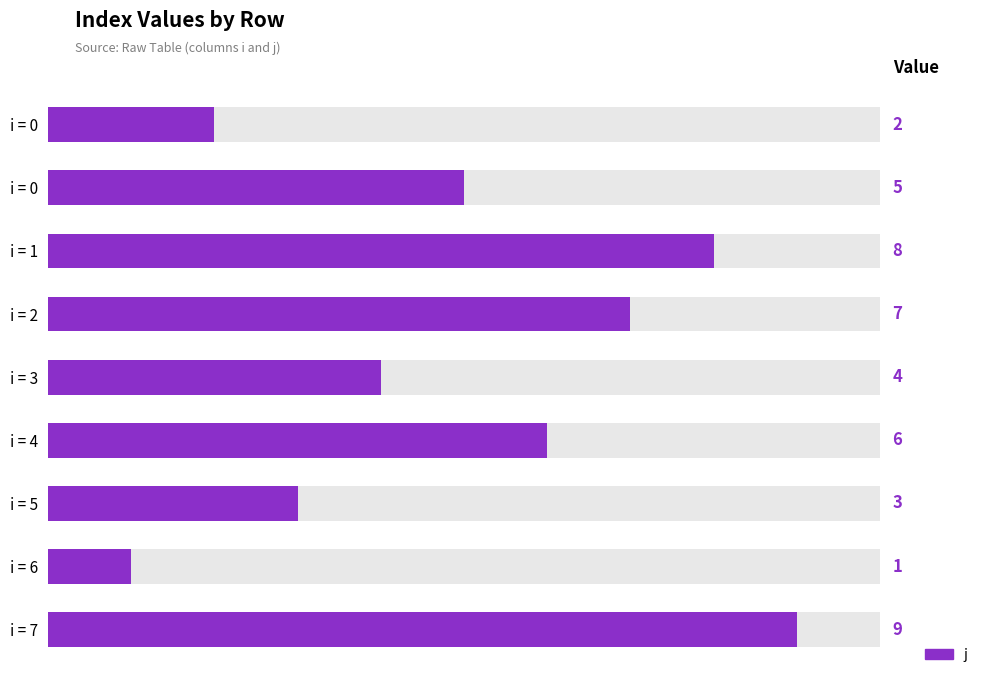

Reading left to right, extract all data points from this chart.

2	5	8	7	4	6	3	1	9